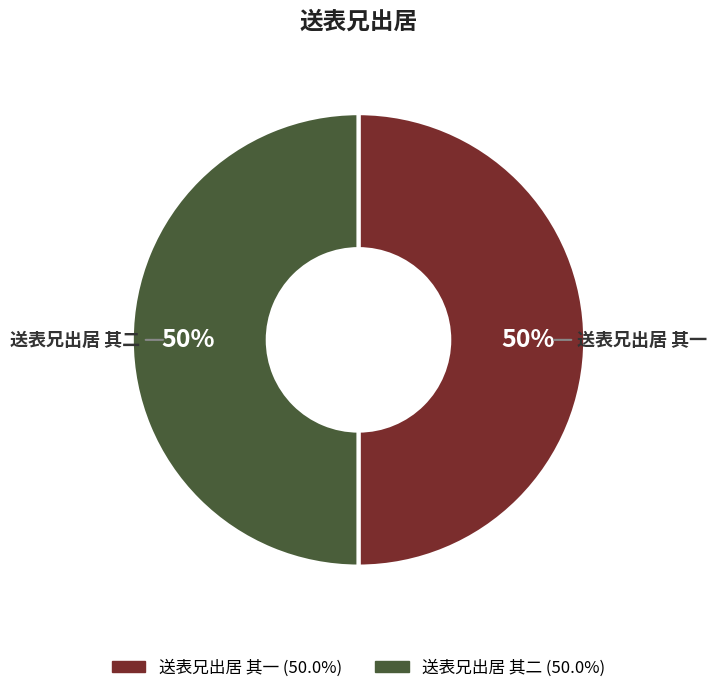

To the nearest percent, what is the average slice percentage?

50%